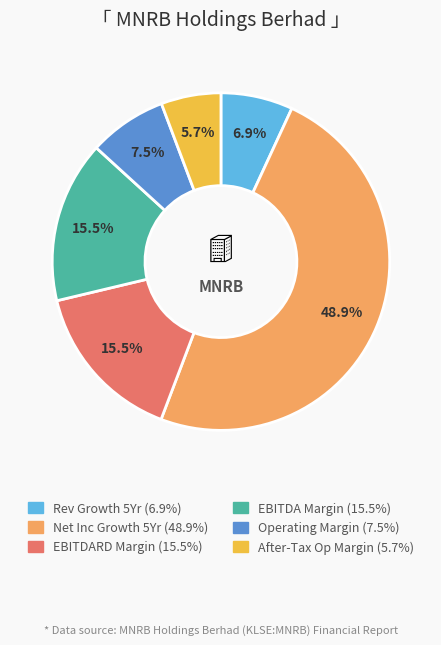

Is there any slice that represents more than half of the pie?

No